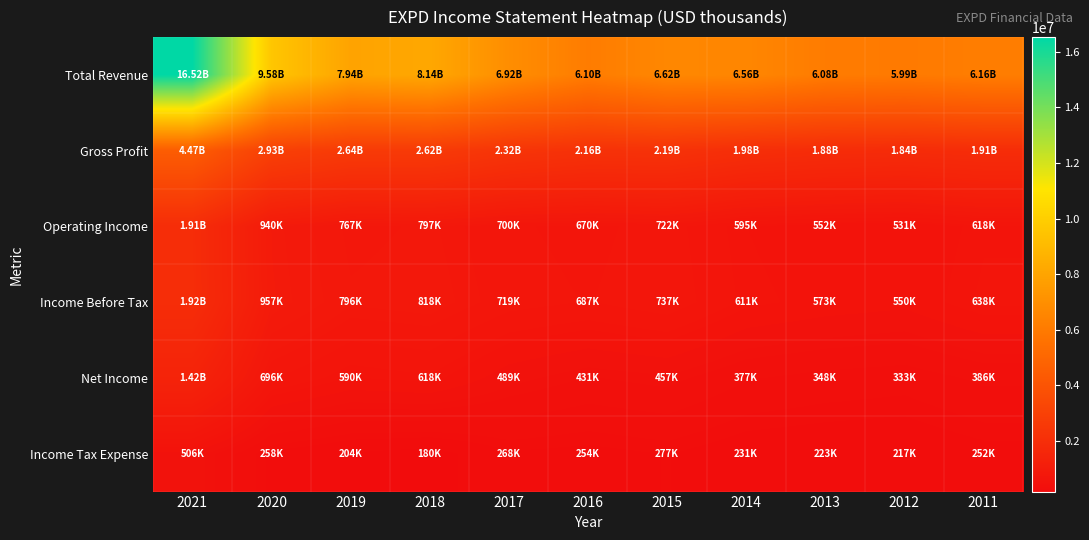

Rank the series by their maximum value, from highest to lowest.

Total Revenue, Gross Profit, Income Before Tax, Operating Income, Net Income, Income Tax Expense